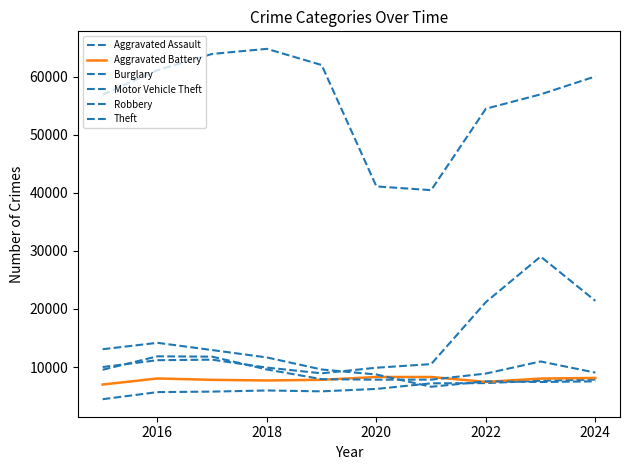

What is the label of the 2nd point from the left?

2016